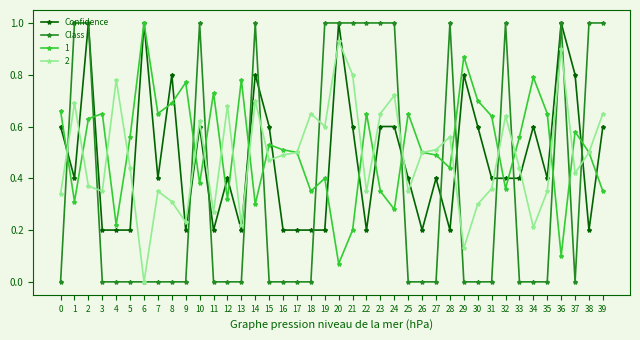

Which series ends up on top after the final intersection of Confidence and Class?

Class